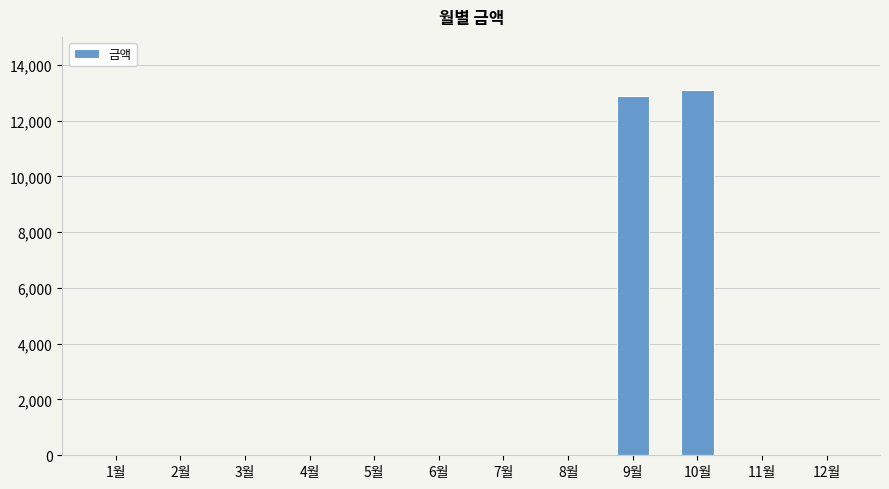

What is the maximum value shown in the chart?

13110